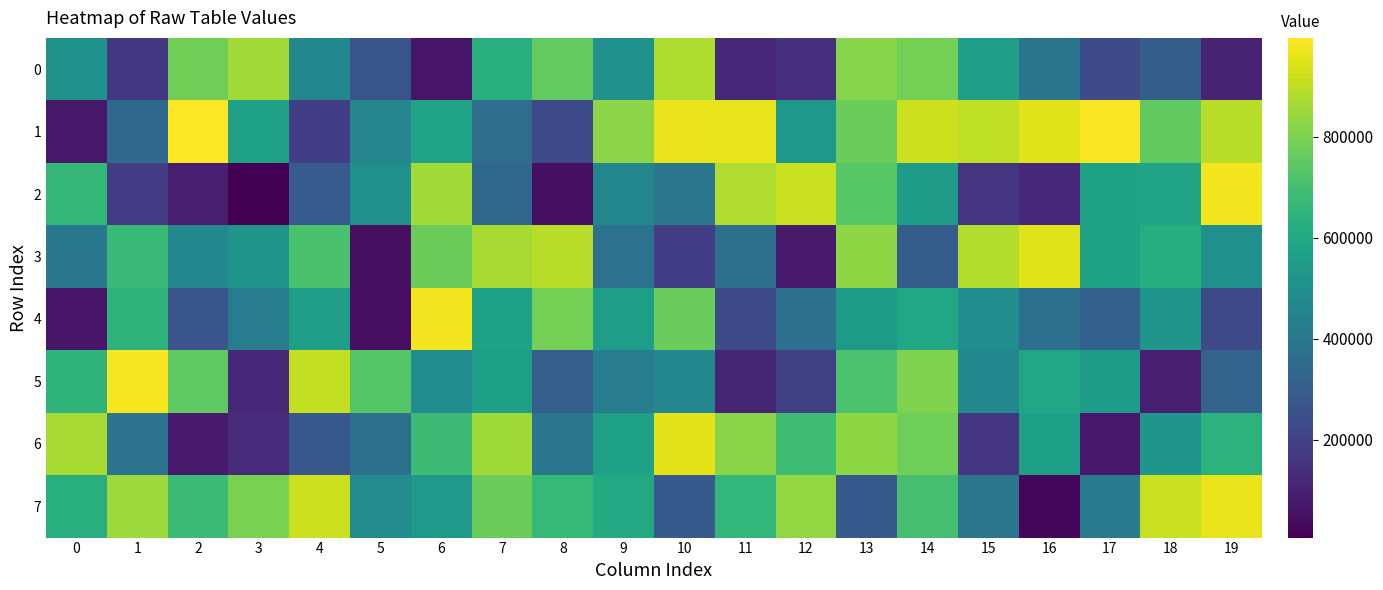

Which has a higher value, 18 or 15?

15